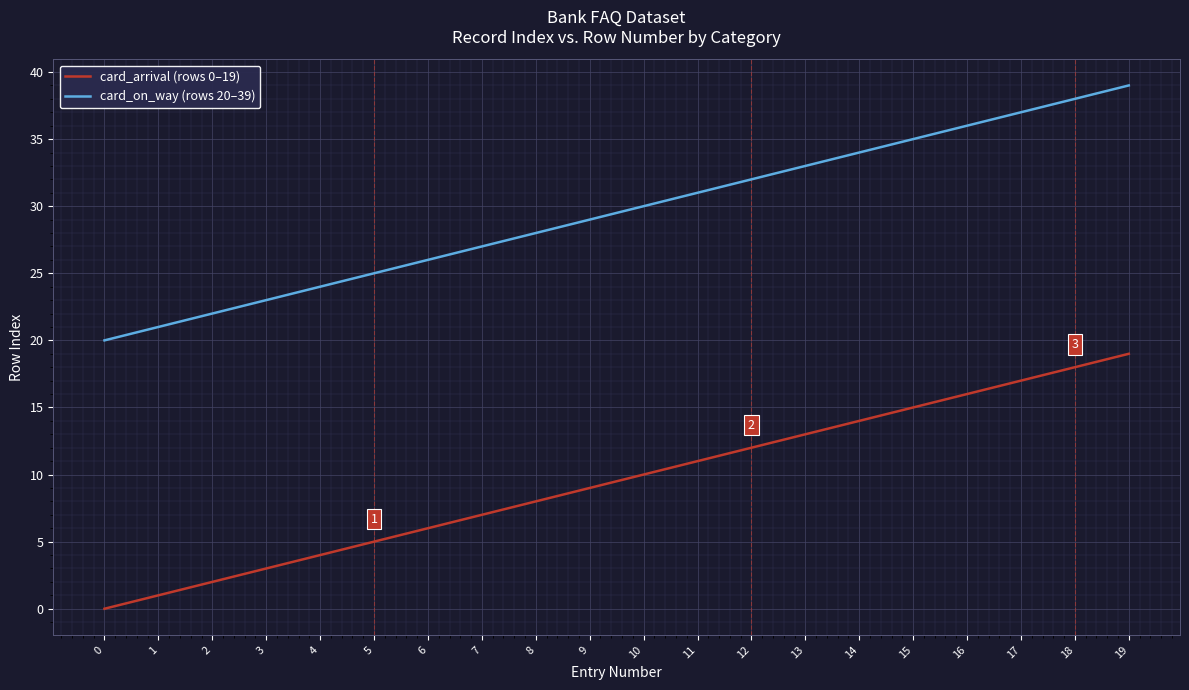

Which series has the largest total across all categories?

card_on_way (rows 20–39)